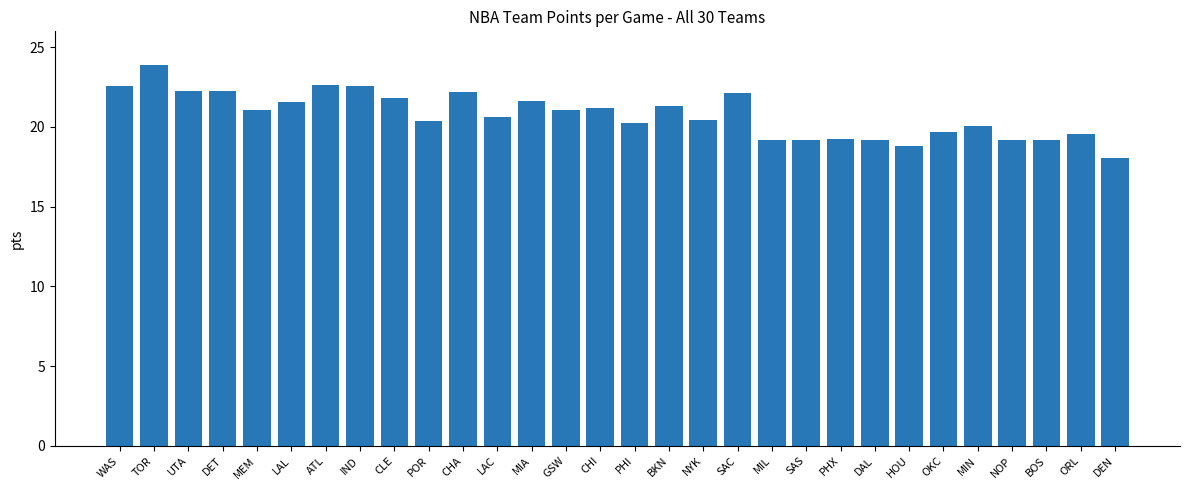

What is the sum of all values?

623.2